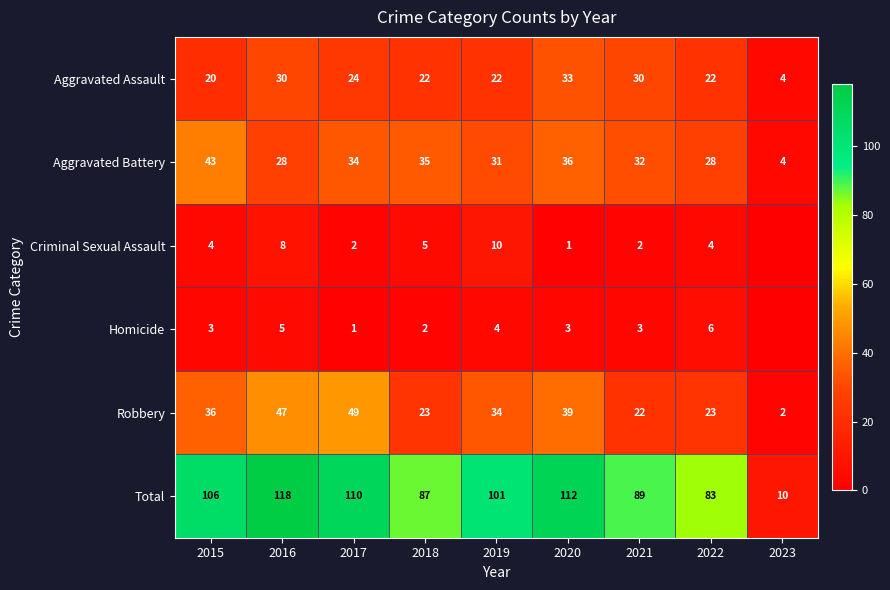

At 2015, list the series in order from smallest to largest.

Homicide, Criminal Sexual Assault, Aggravated Assault, Robbery, Aggravated Battery, Total